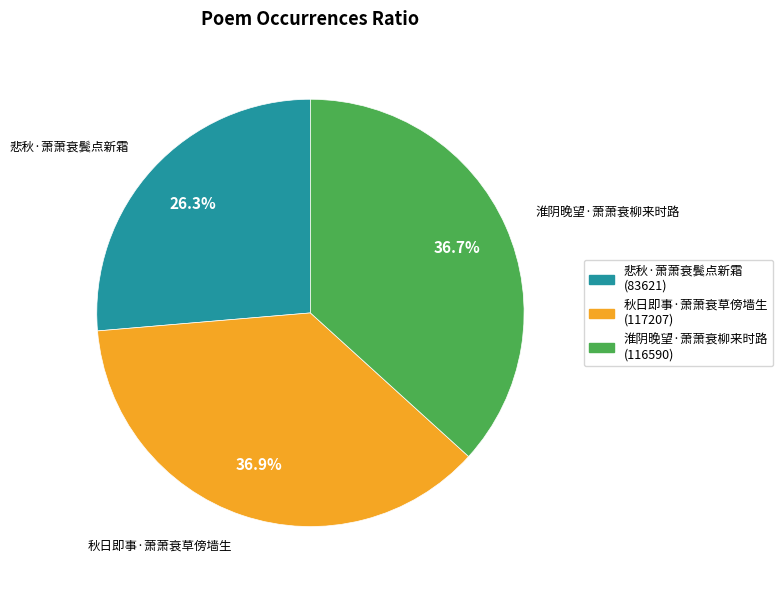

To the nearest percent, what portion does 秋日即事·萧萧衰草傍墙生 represent?

37%